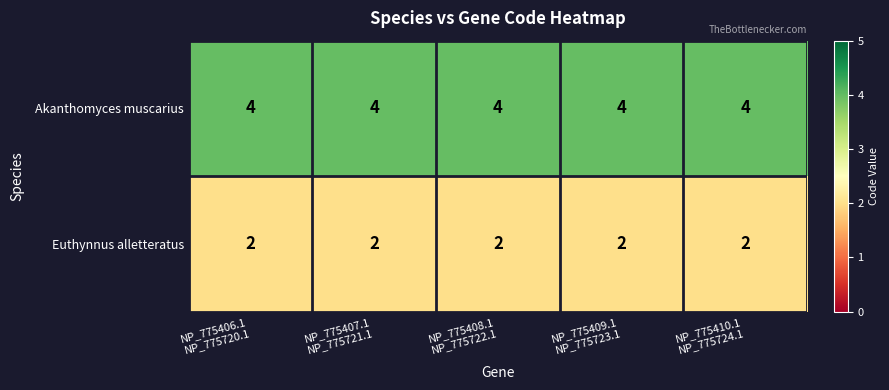

At how many categories does at least one series exceed 2?

5